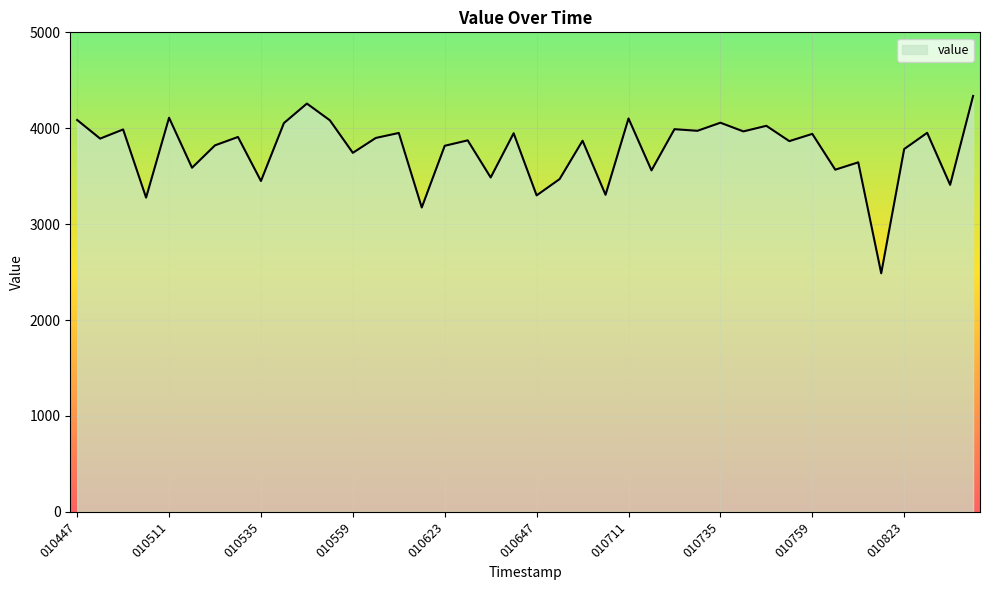

What is the smallest value displayed?

2487.5